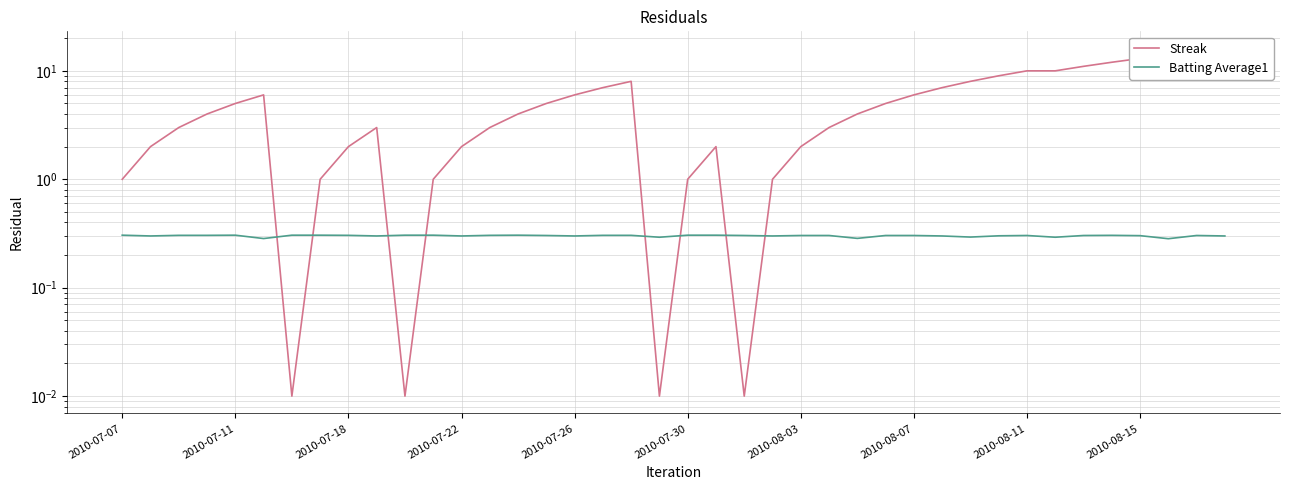

What is the sum of all Batting Average1 values?

12.0